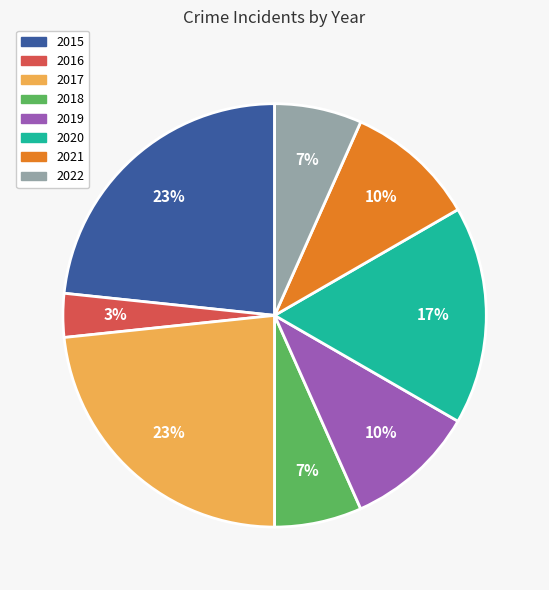

Do 2020 and 2022 together represent more than half of the pie?

No